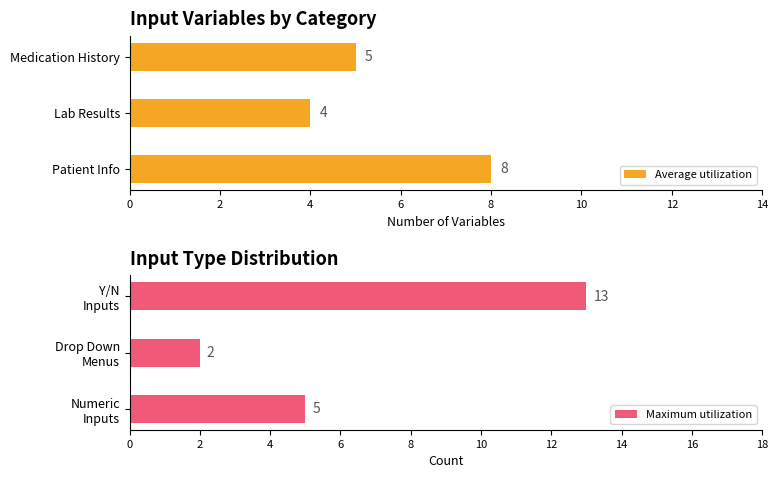

List the labels in order of Maximum utilization value, largest first.

Y/N
Inputs, Numeric
Inputs, Drop Down
Menus